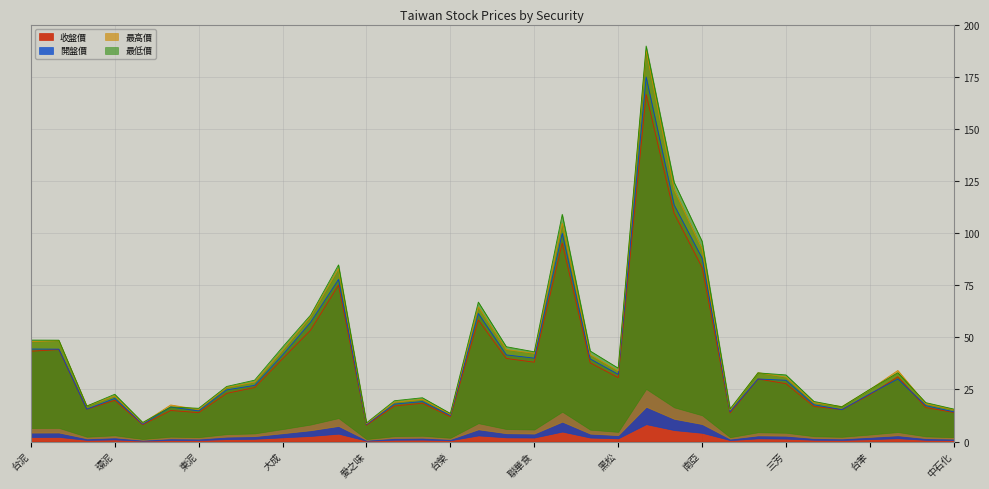

What is the difference between the maximum and minimum values in the 最低價 series?

180.8